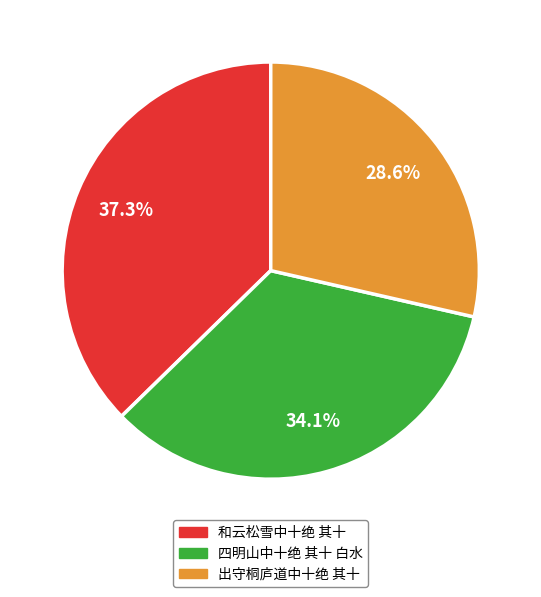

How many slices are in this pie chart?

3